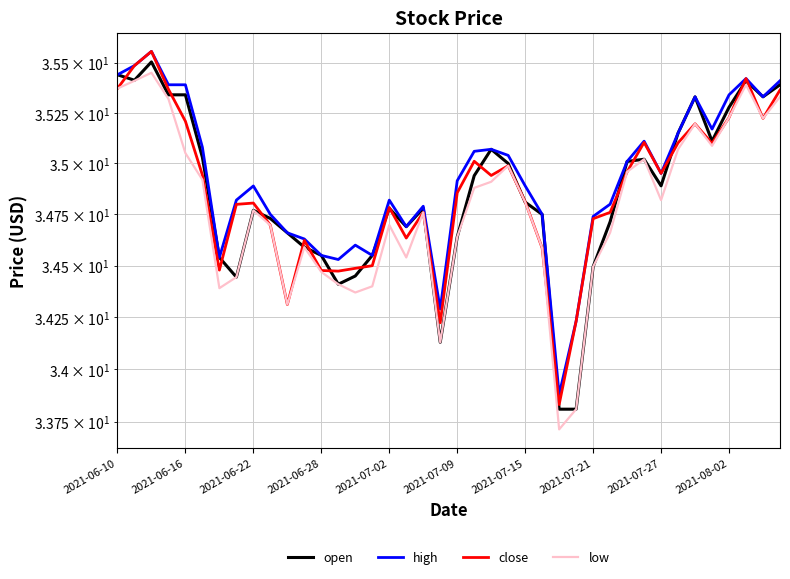

At which label is open closest to 34?

19